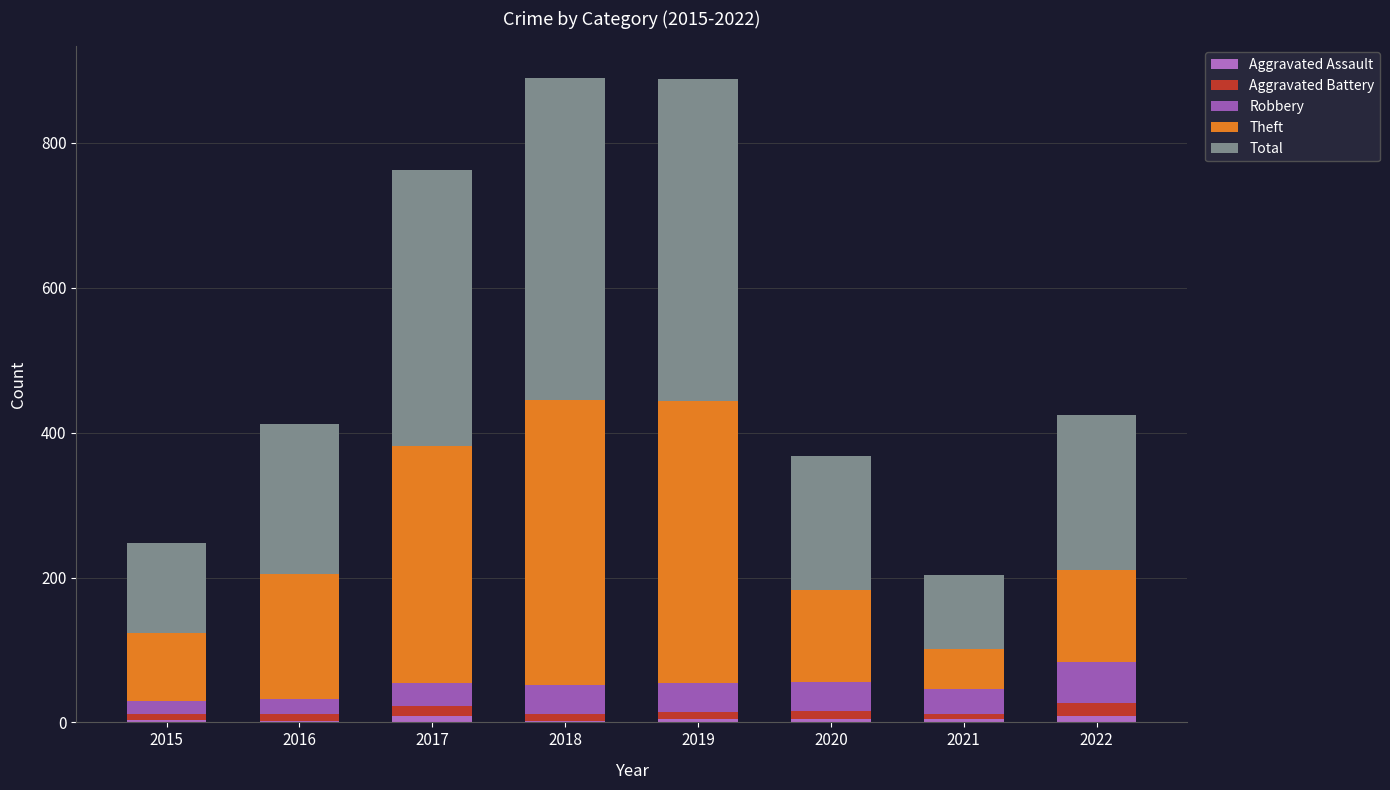

How many distinct data groups are displayed?

5